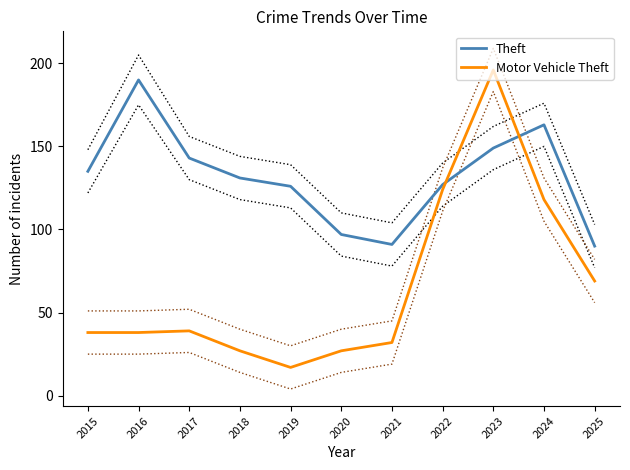

What is the difference between the second highest and second lowest values in the Motor Vehicle Theft series?

97